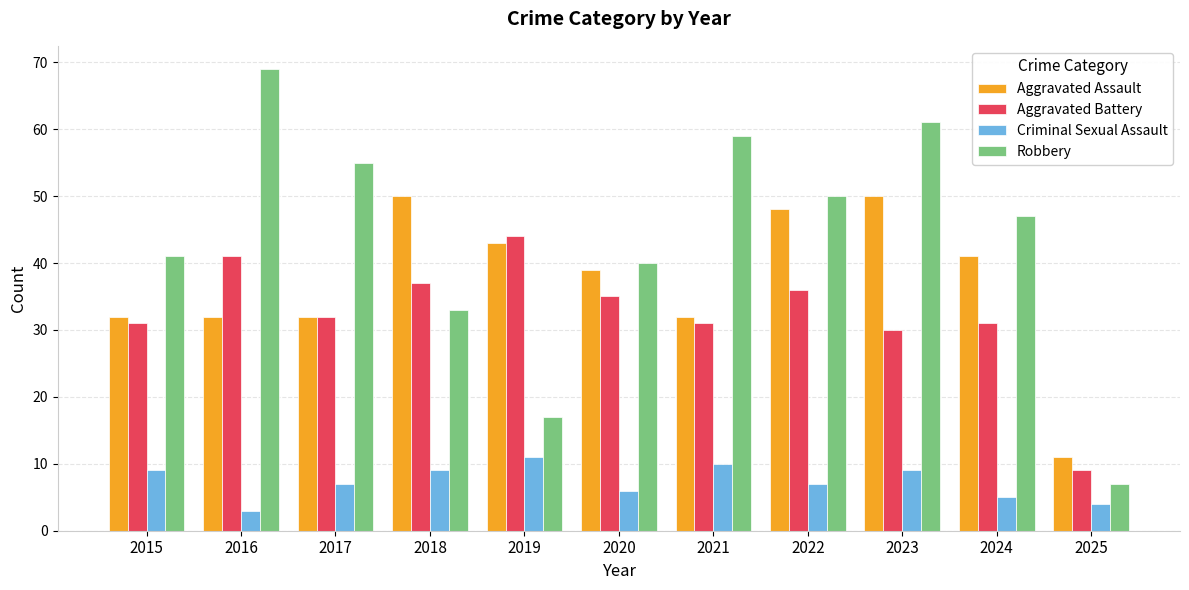

Is the value of Aggravated Battery at 2022 greater than the value of Aggravated Assault at 2015?

Yes